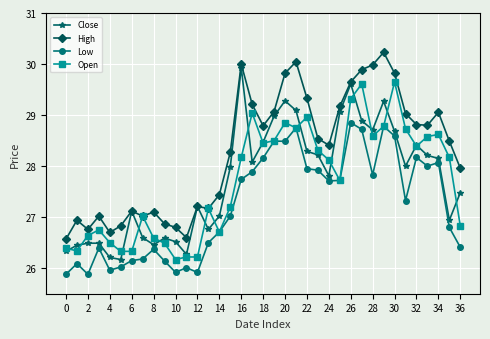

List the series in order of their peak value, lowest first.

Low, Open, Close, High